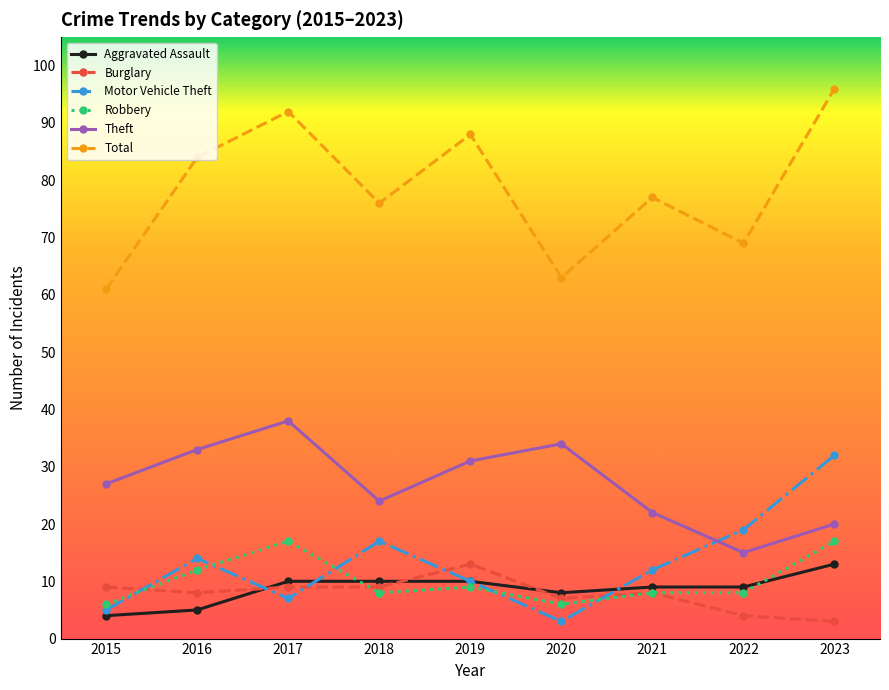

Reading left to right, what are all the values shown in this chart?

Aggravated Assault: 2015=4	2016=5	2017=10	2018=10	2019=10	2020=8	2021=9	2022=9	2023=13
Burglary: 2015=9	2016=8	2017=9	2018=9	2019=13	2020=7	2021=8	2022=4	2023=3
Motor Vehicle Theft: 2015=5	2016=14	2017=7	2018=17	2019=10	2020=3	2021=12	2022=19	2023=32
Robbery: 2015=6	2016=12	2017=17	2018=8	2019=9	2020=6	2021=8	2022=8	2023=17
Theft: 2015=27	2016=33	2017=38	2018=24	2019=31	2020=34	2021=22	2022=15	2023=20
Total: 2015=61	2016=84	2017=92	2018=76	2019=88	2020=63	2021=77	2022=69	2023=96